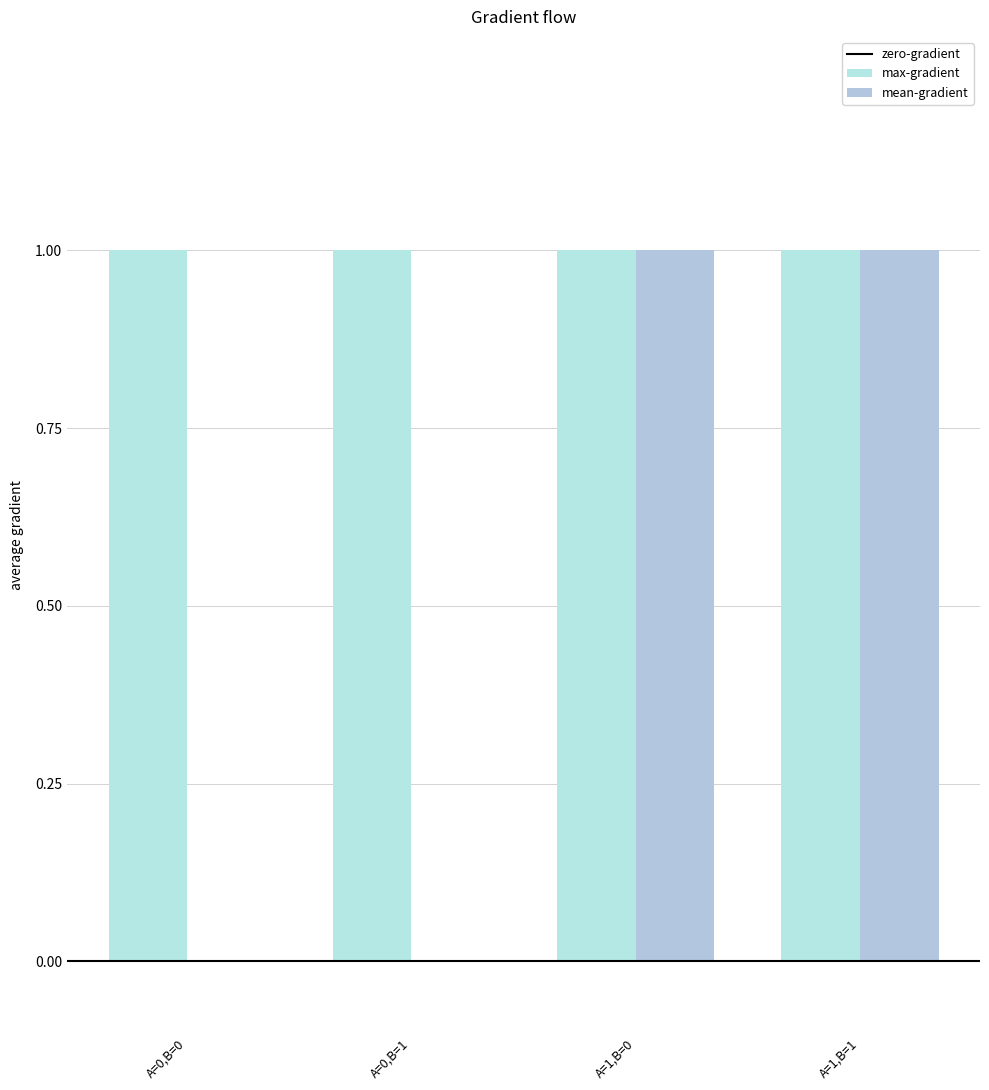

Does the chart contain stacked bars?

No